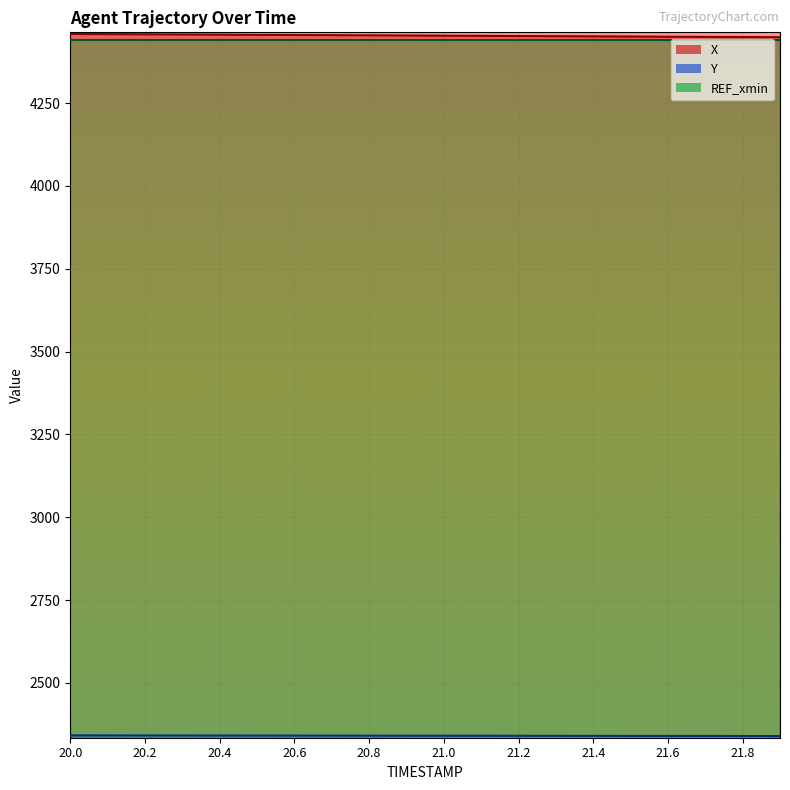

What is the spread (max minus min) of values at 21.9?

2109.7